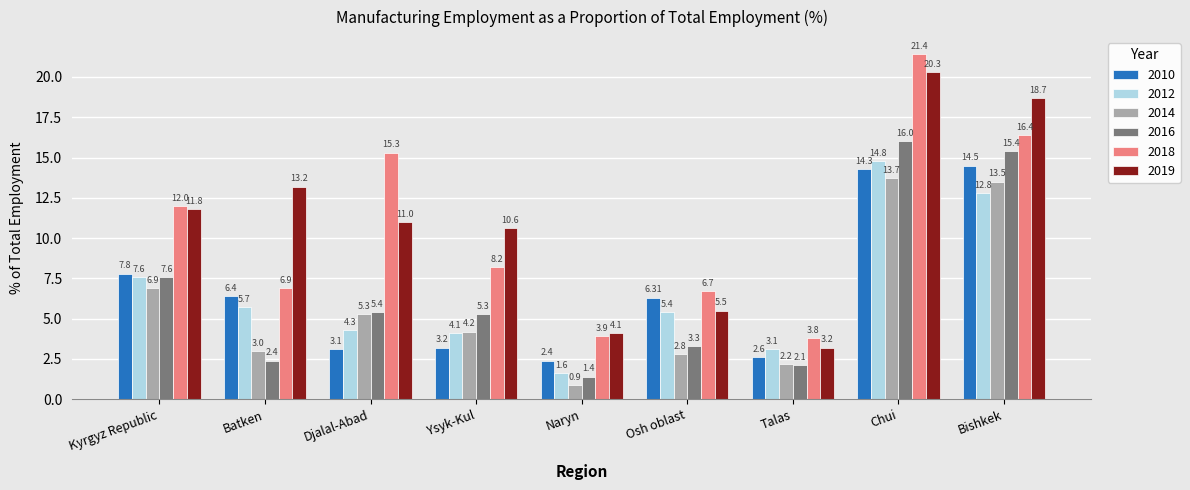

What is the difference between the 2012 values at Kyrgyz Republic and Bishkek?

5.2